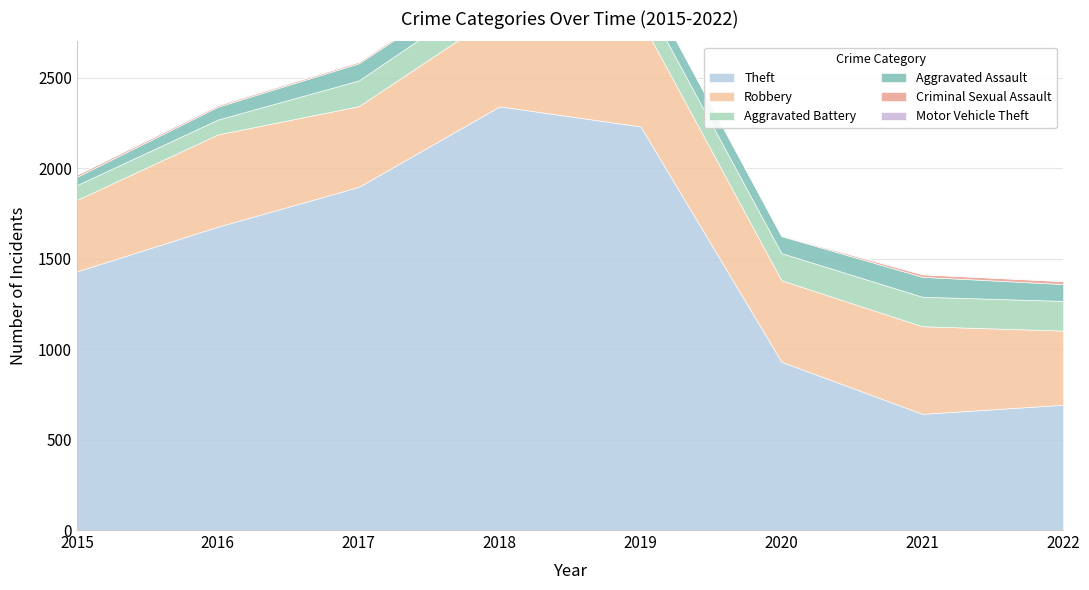

Which category has the highest value across all series?

2018